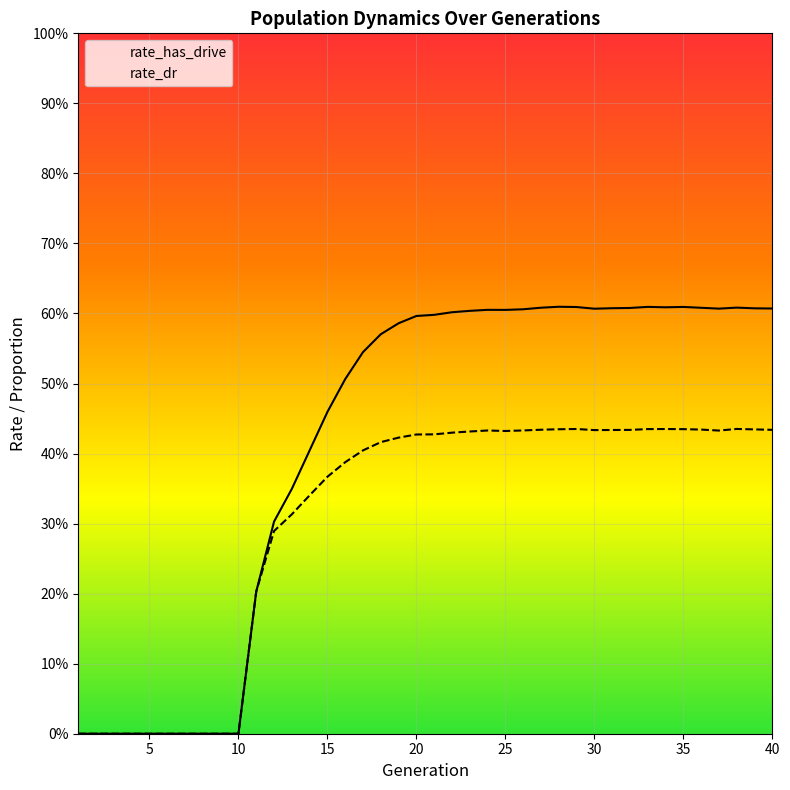

Which has a higher value, 34 or 20?

34